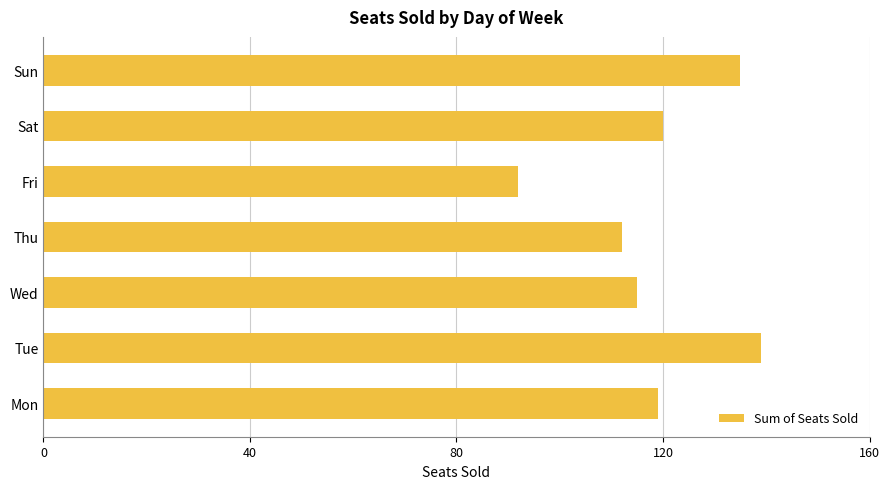

Reading bottom to top, what are all the values shown in this chart?

119	139	115	112	92	120	135